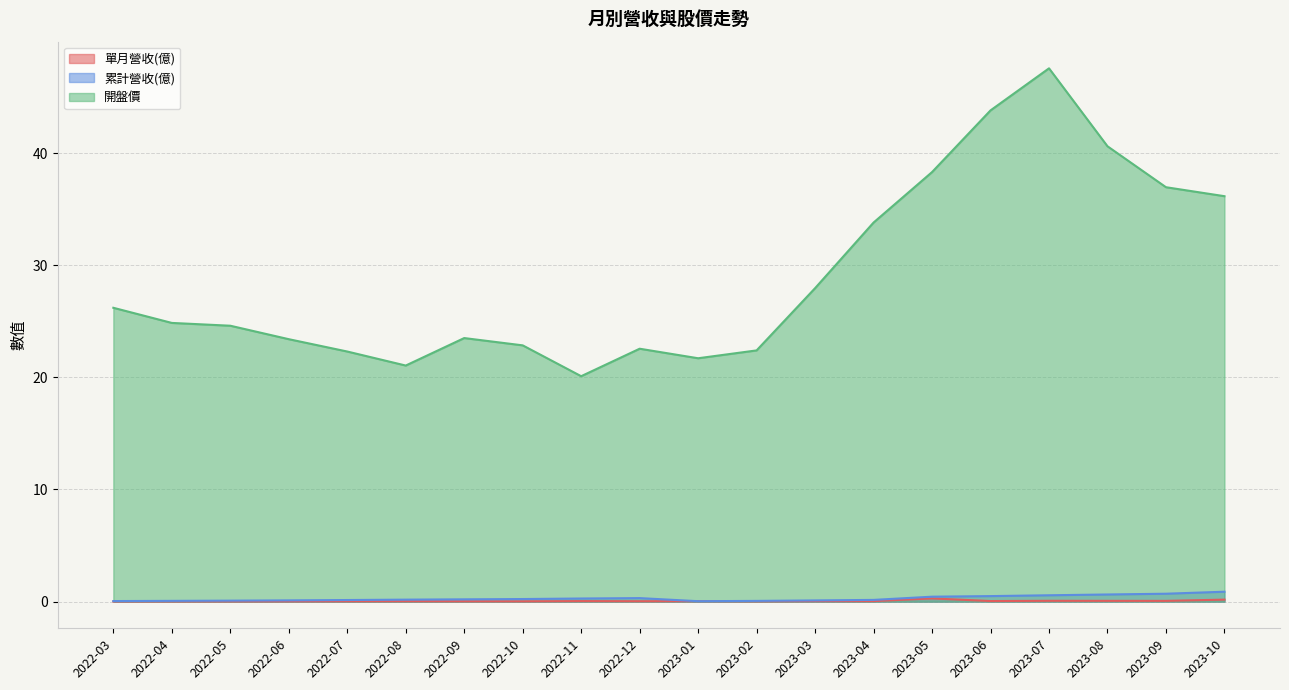

Which series has the widest spread of values?

開盤價